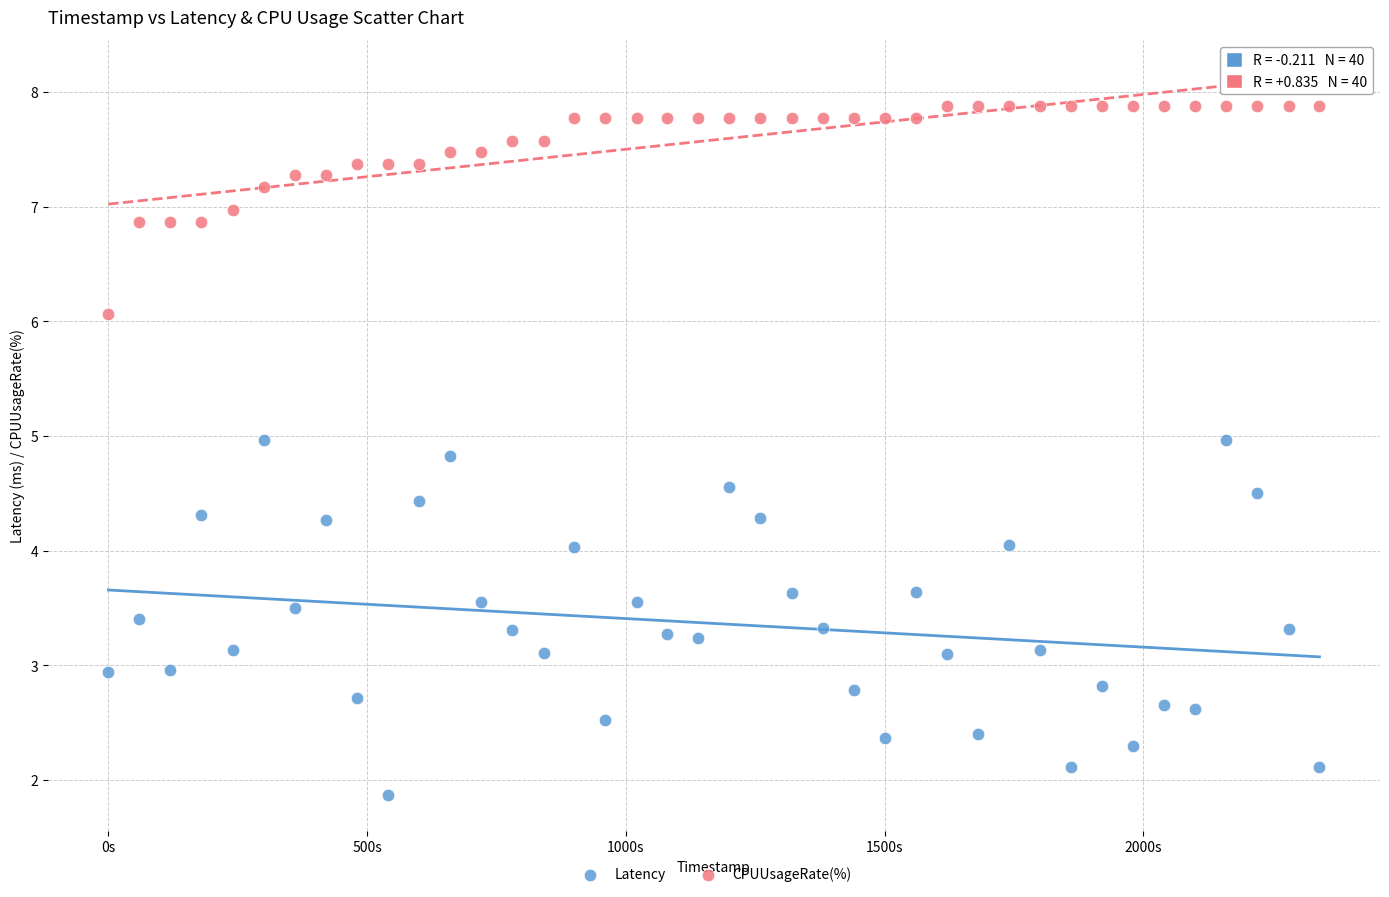

What are all the series names shown in the legend?

Latency, CPUUsageRate(%)